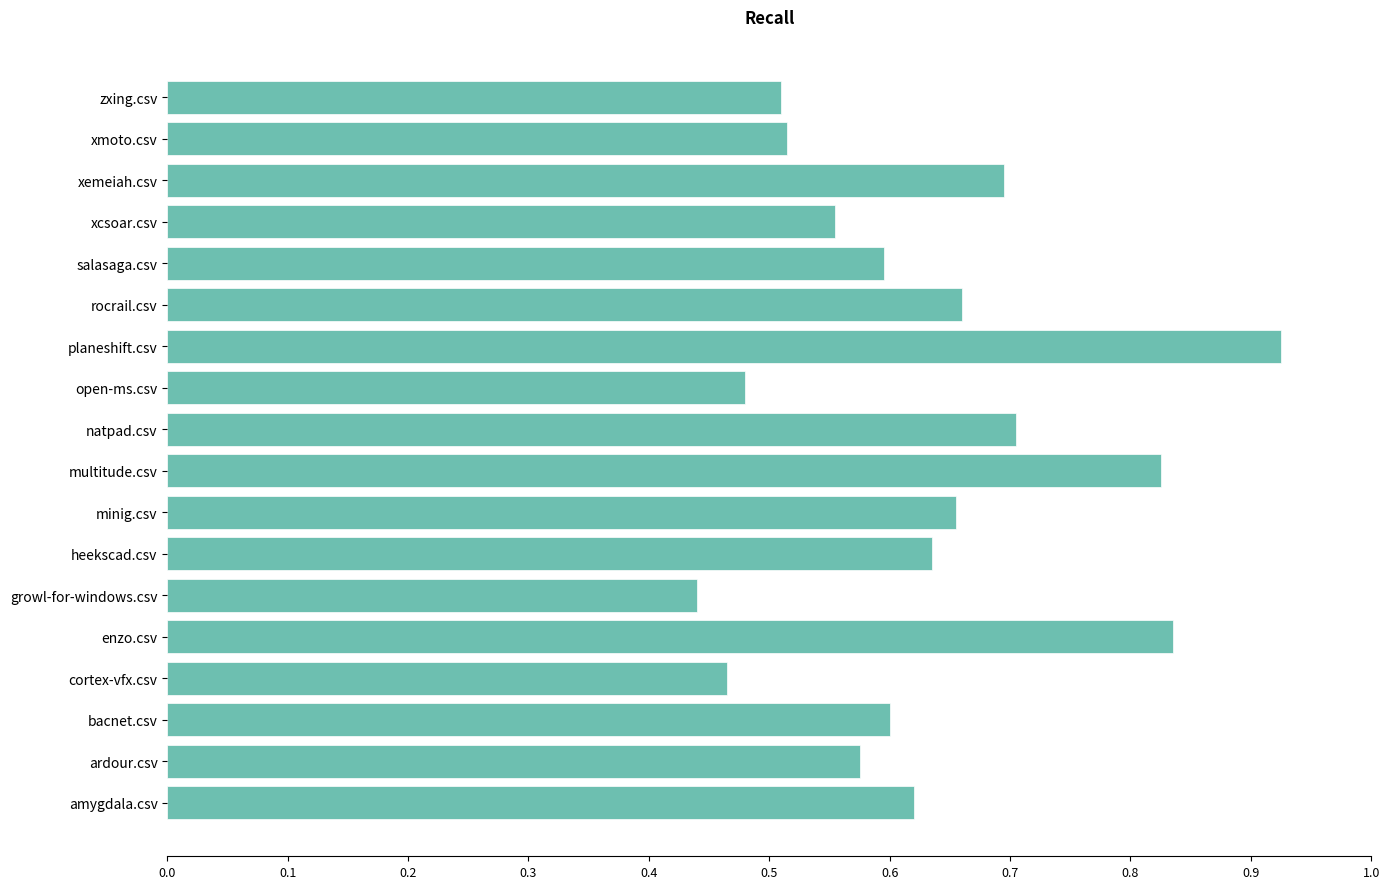

At which label is the value closest to 0?

growl-for-windows.csv